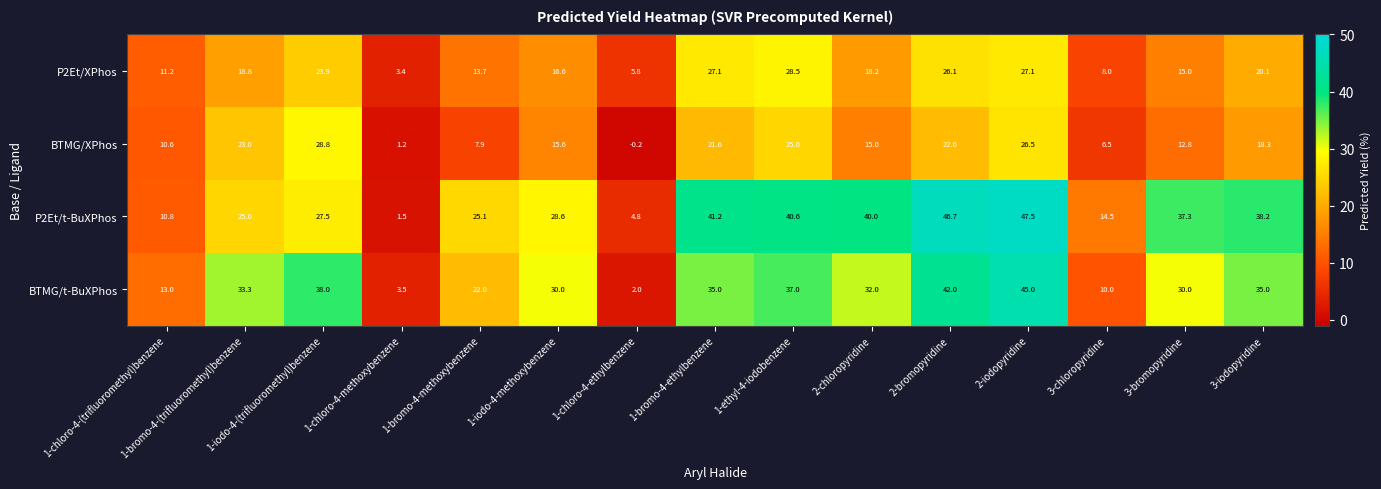

Rank the series by their maximum value, from highest to lowest.

P2Et/t-BuXPhos, BTMG/t-BuXPhos, BTMG/XPhos, P2Et/XPhos